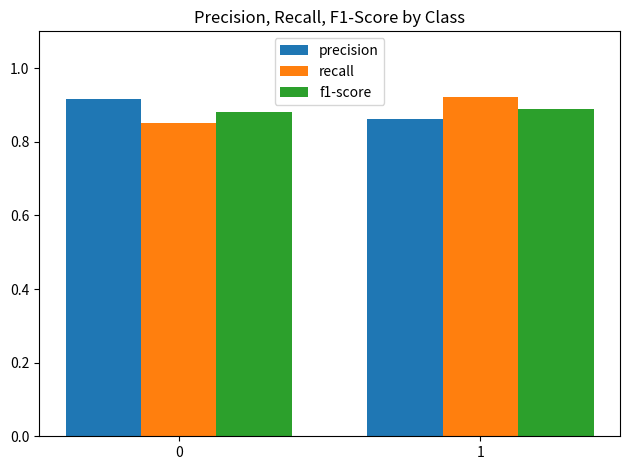

List the labels in order of recall value, largest first.

1, 0